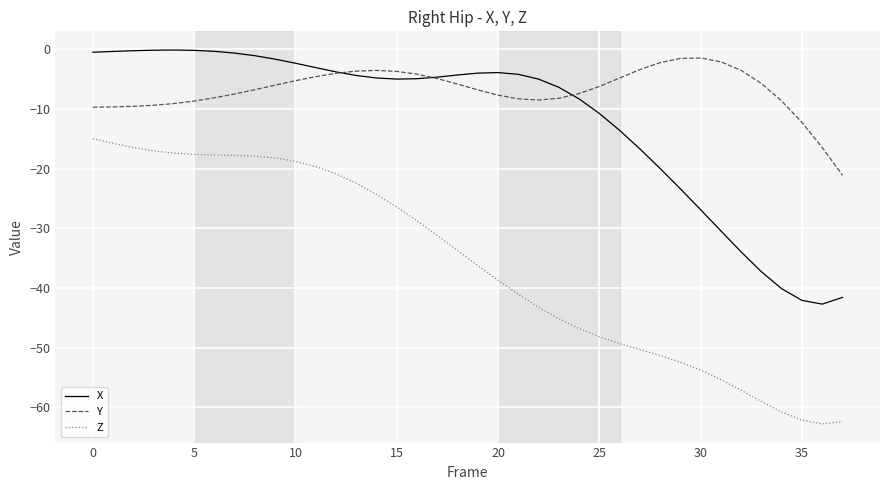

Rank the series by their average value, from highest to lowest.

Y, X, Z